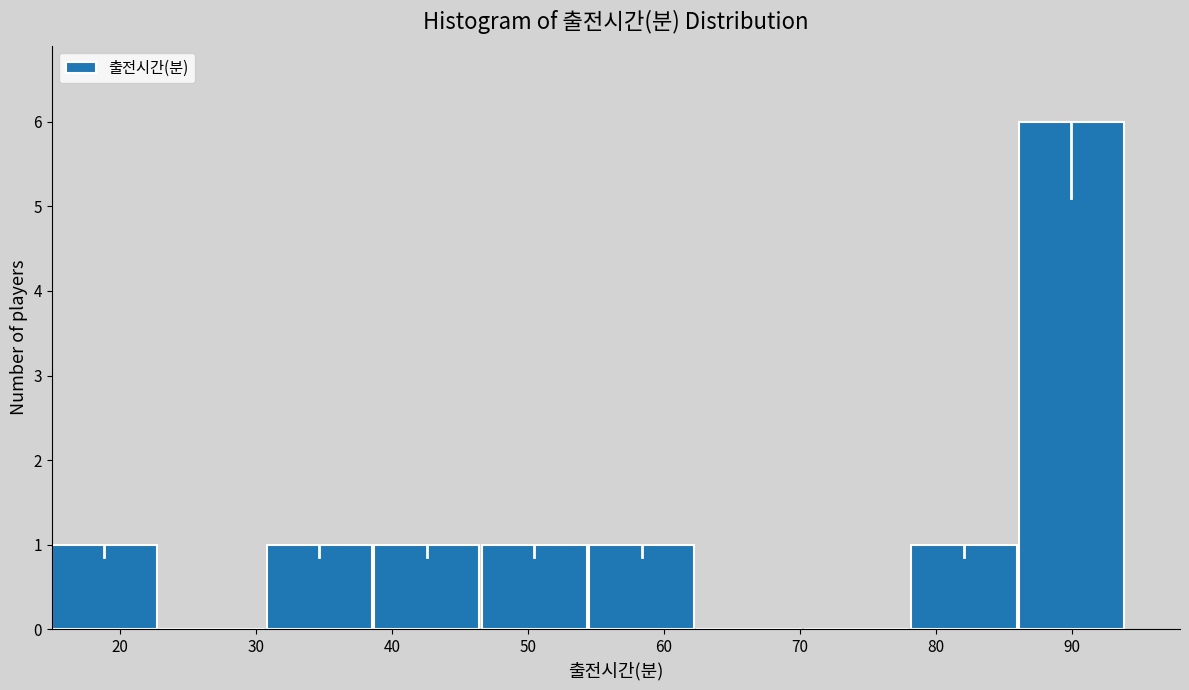

What is the height of the bar covering 15.0 to 22.9 on the x-axis? Neither the bar edges nor the heights are printed on the chart, so give them approximately, as read against the axes.

1